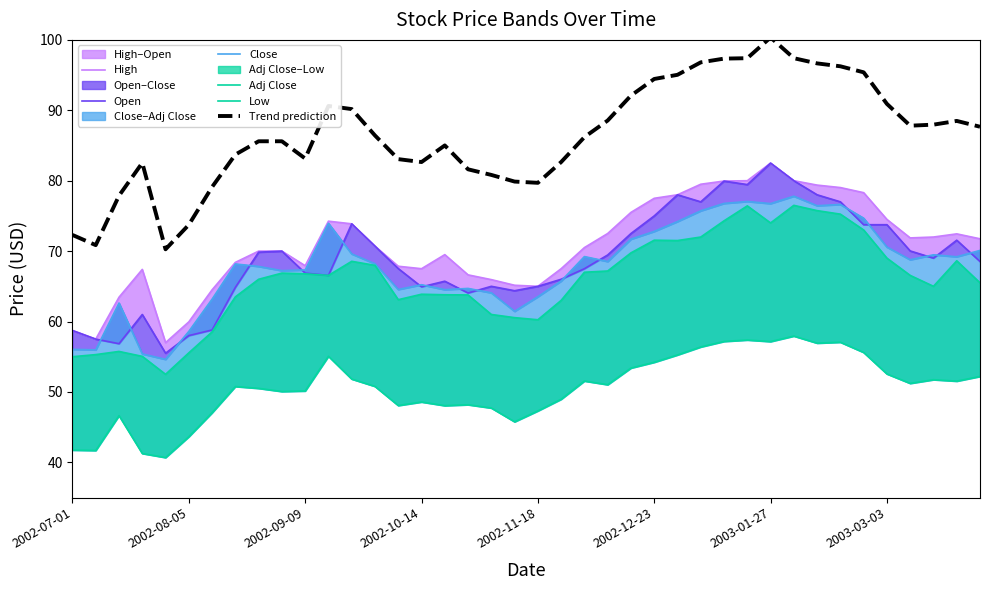

Which series has the largest total across all categories?

Trend prediction